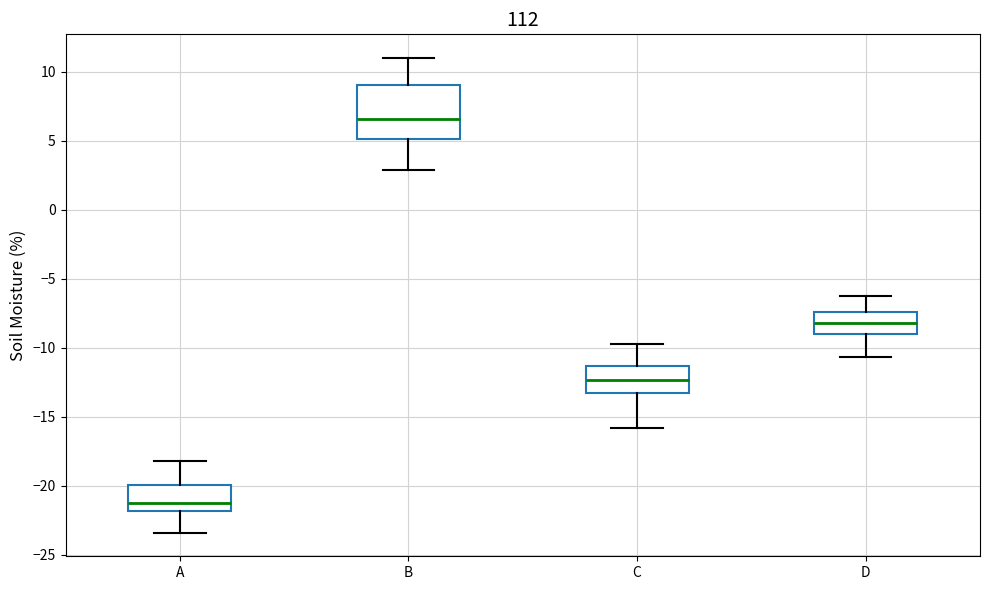

Which box is the tallest, from its lower edge to its upper edge?

B